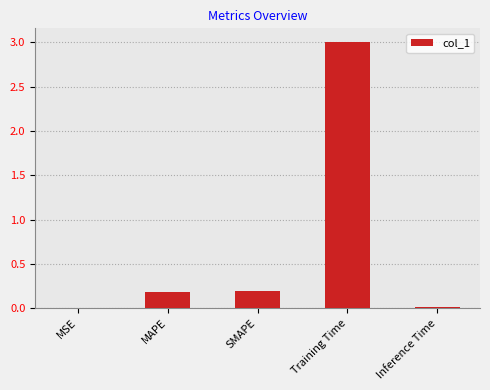

What is the difference between the values at Inference Time and MAPE?

0.2